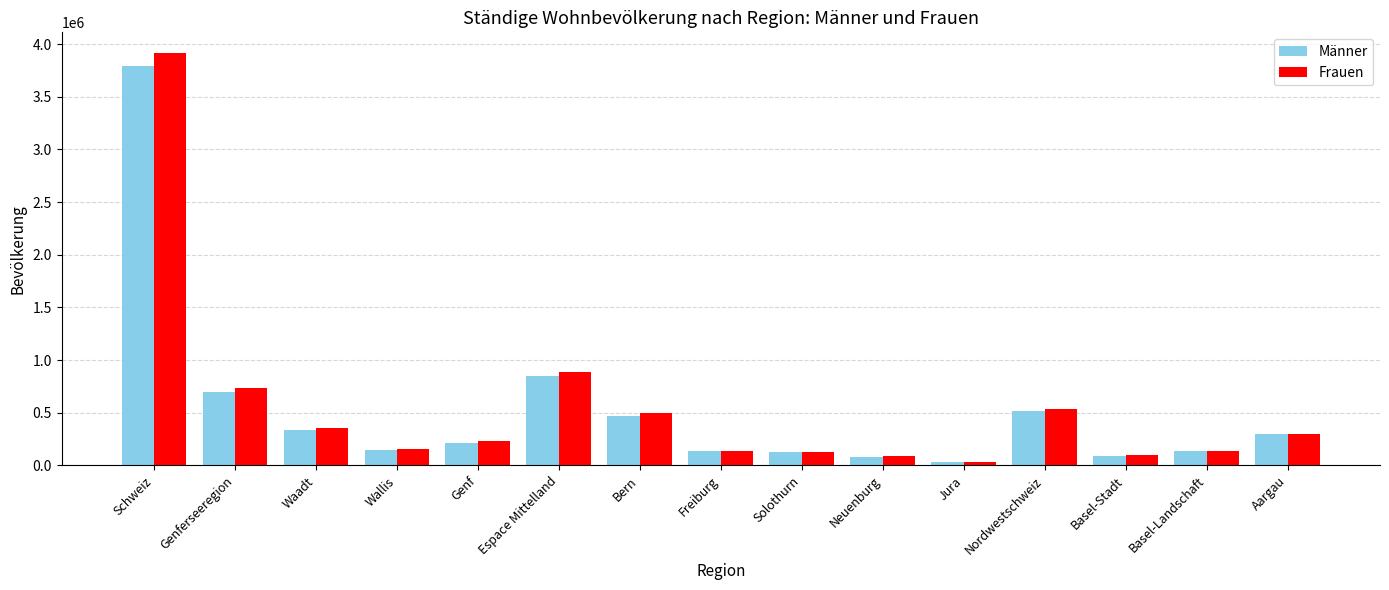

What value does the Frauen series have at Genf, to the nearest 100?

231700